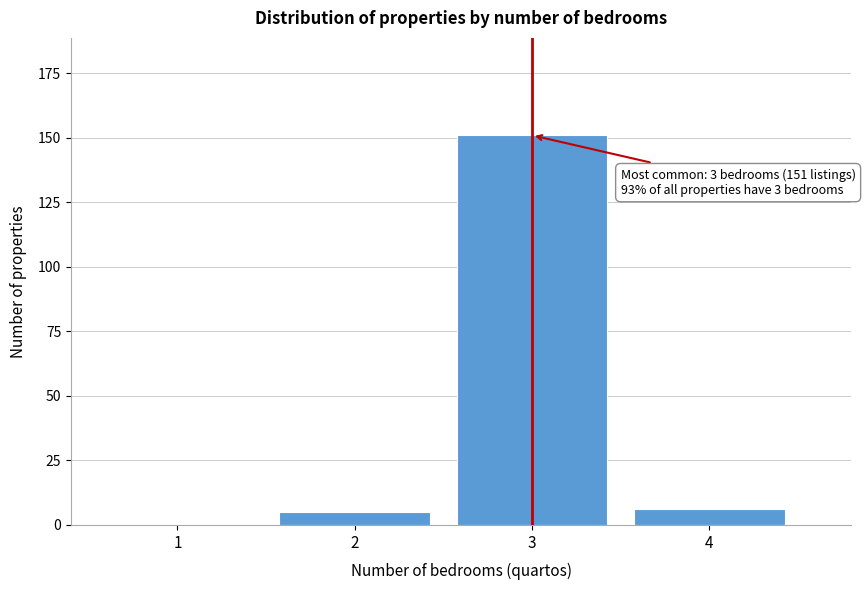

Reading left to right, list all the values displayed in this chart.

1=0	2=5	3=151	4=6